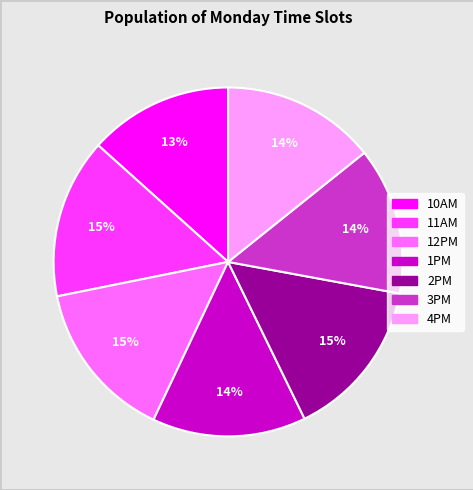

To the nearest percent, what is the difference between the largest and smallest slice percentages?

2%